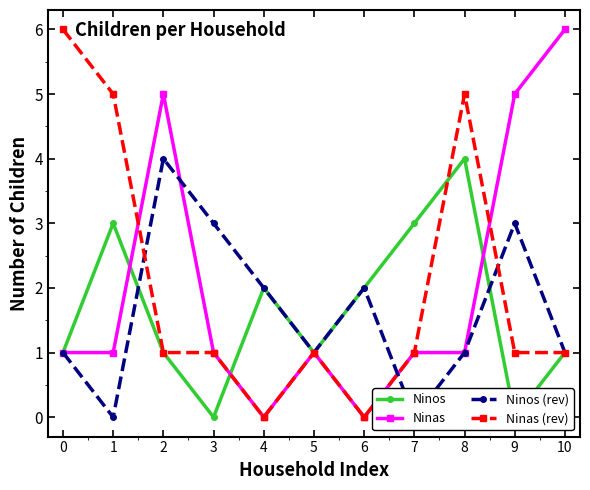

The value of Ninos at 1 is 5. True or false?

False